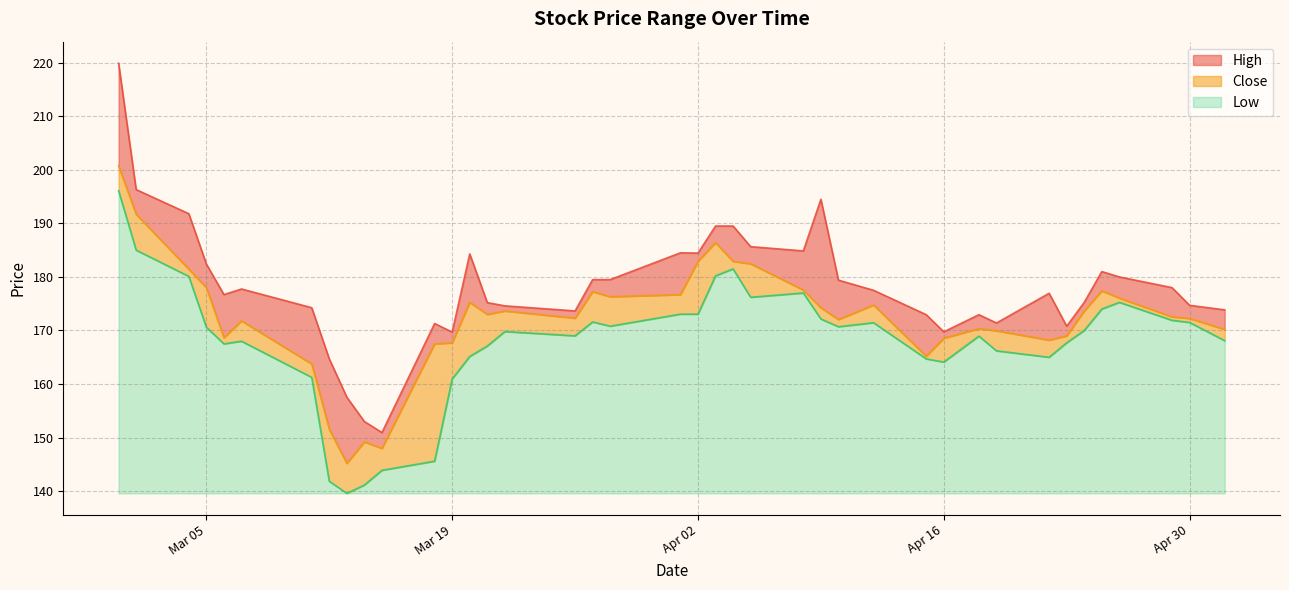

Rank the series by their maximum value, from highest to lowest.

High, Close, Low